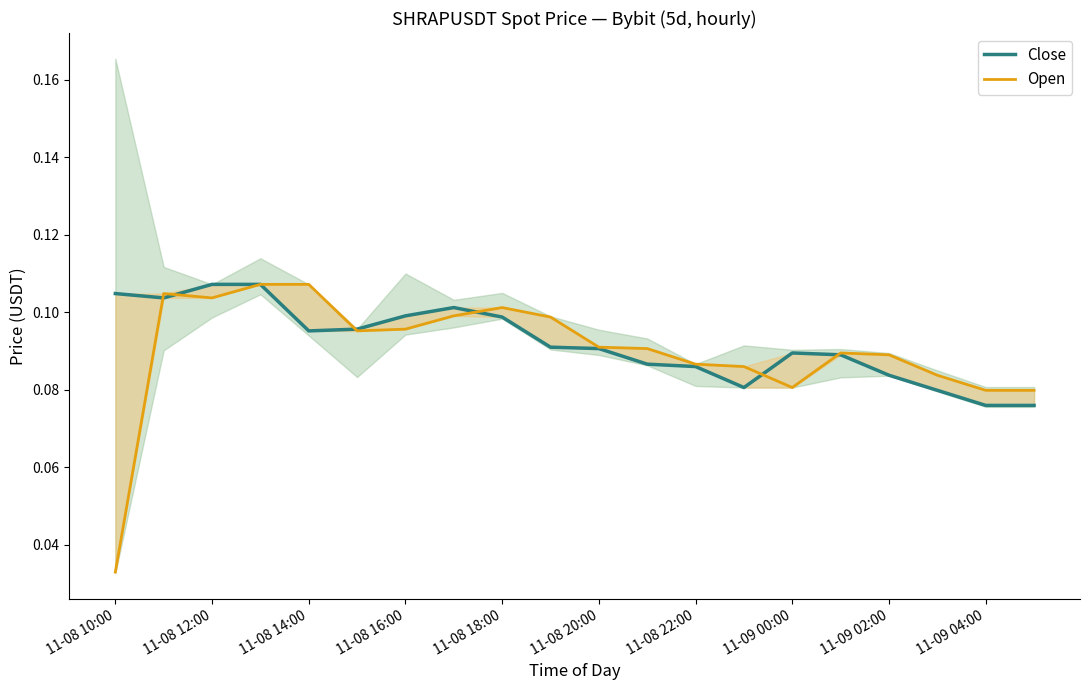

True or false: Open and Close intersect in this chart.

True